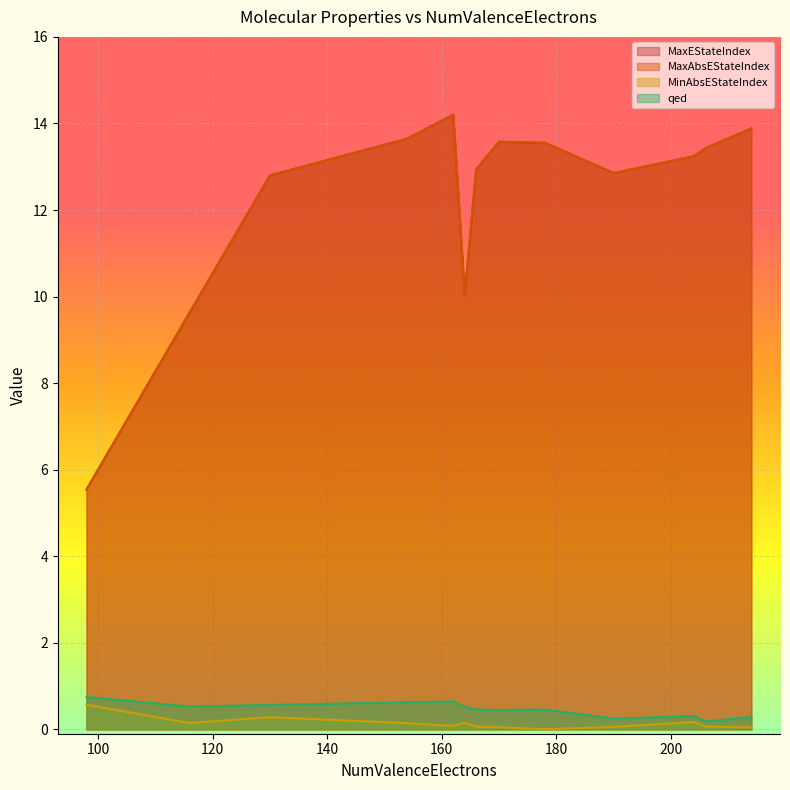

Rank the series at 130 from highest to lowest value.

MaxEStateIndex, MaxAbsEStateIndex, qed, MinAbsEStateIndex